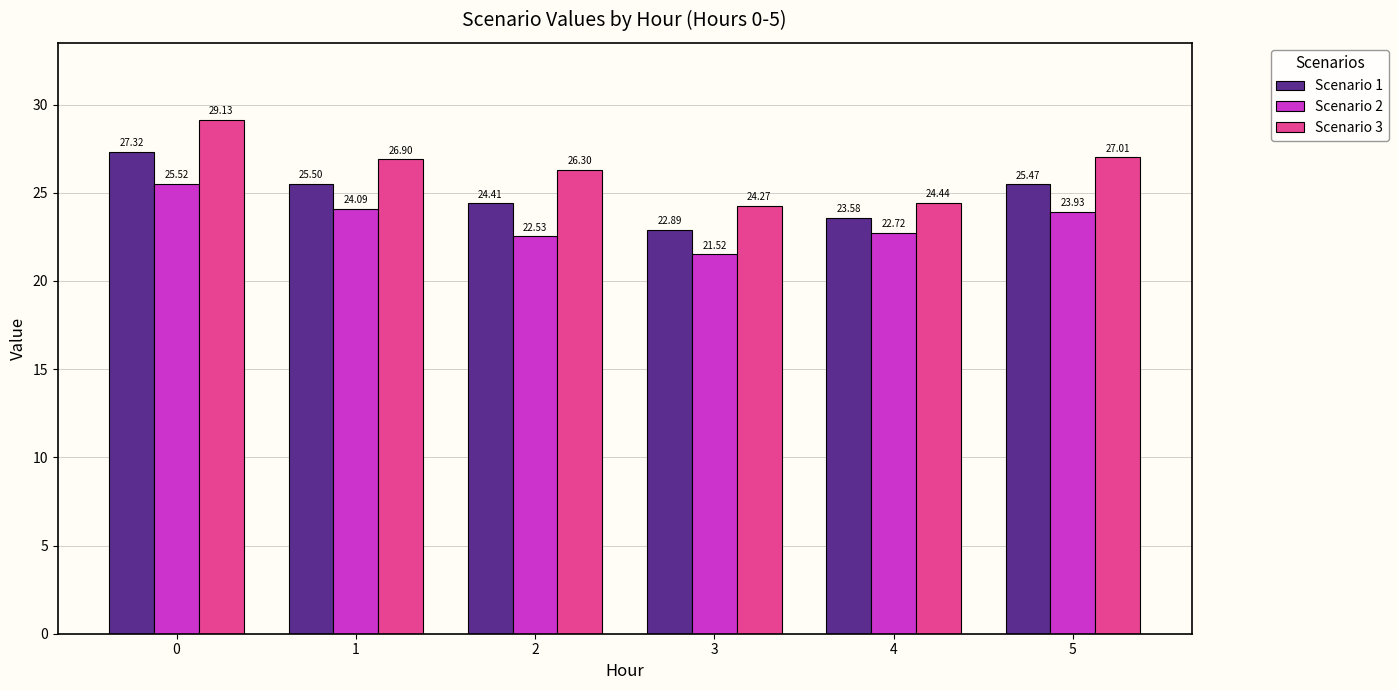

Reading left to right, list all the values displayed in this chart.

Scenario 1: 0=27.3	1=25.5	2=24.4	3=22.9	4=23.6	5=25.5
Scenario 2: 0=25.5	1=24.1	2=22.5	3=21.5	4=22.7	5=23.9
Scenario 3: 0=29.1	1=26.9	2=26.3	3=24.3	4=24.4	5=27.0